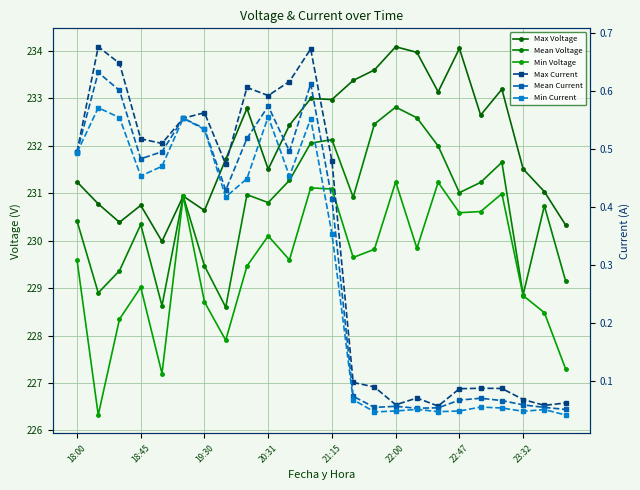

True or false: Min Current and Mean Current intersect in this chart.

False